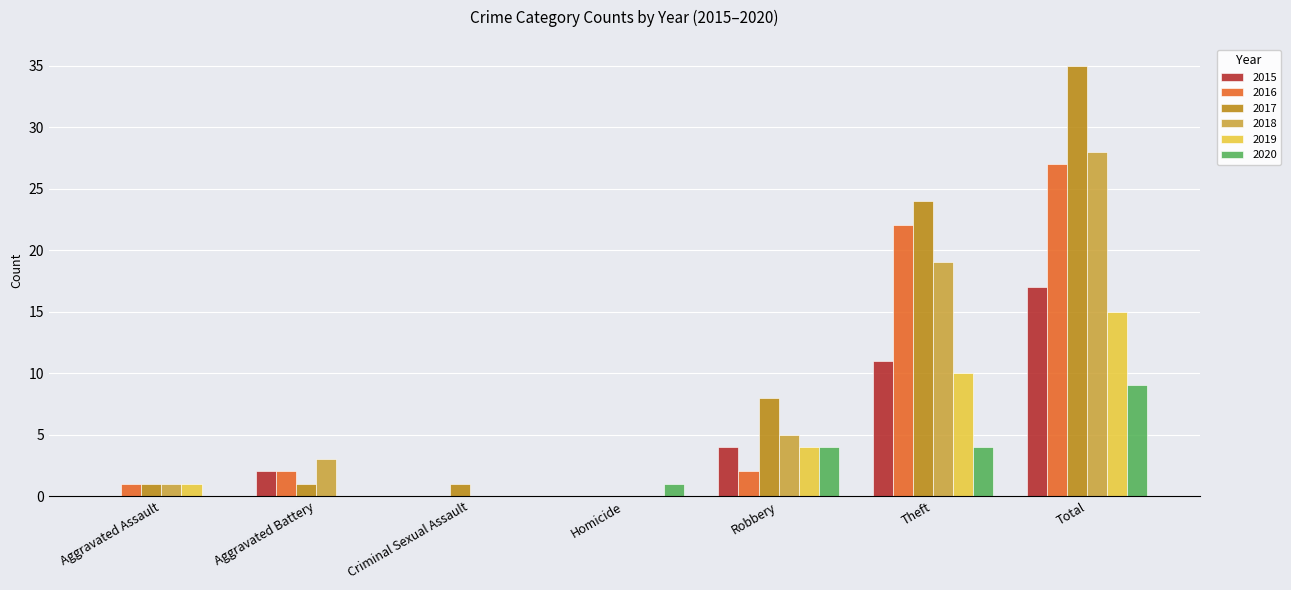

Is the value of 2018 at Robbery greater than the value of 2015 at Criminal Sexual Assault?

Yes